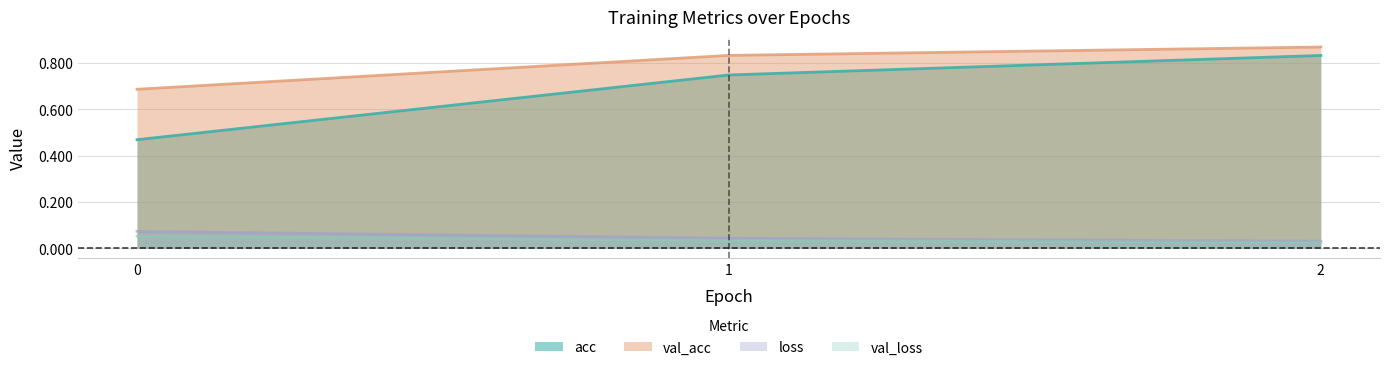

Rank the series at 1 from highest to lowest value.

val_acc, acc, loss, val_loss